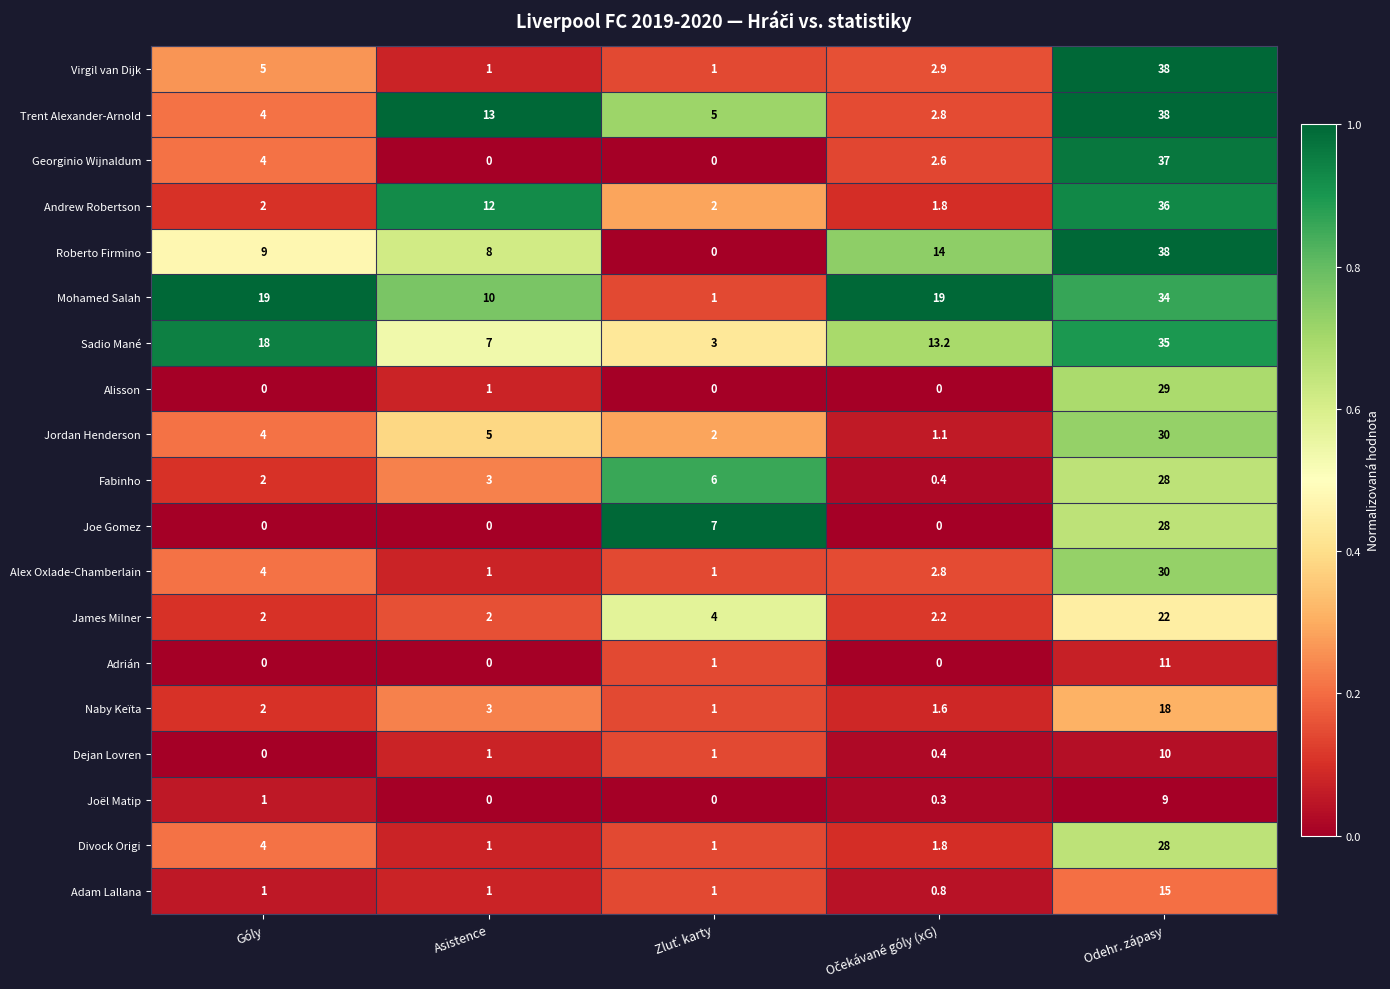

Which label corresponds to the largest value in the chart?

Odehr. zápasy